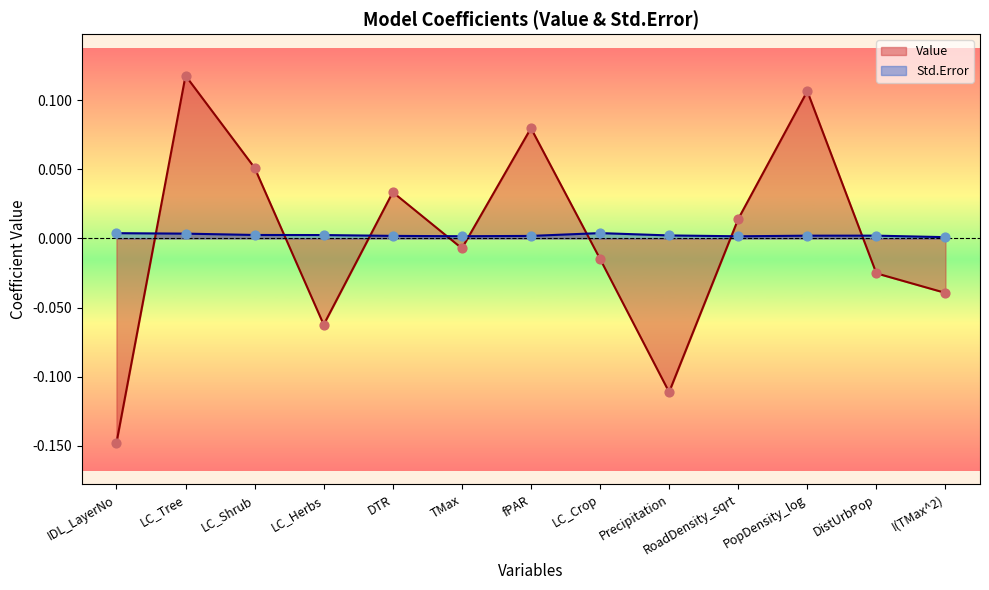

At which category is the sum across all series the highest?

LC_Tree